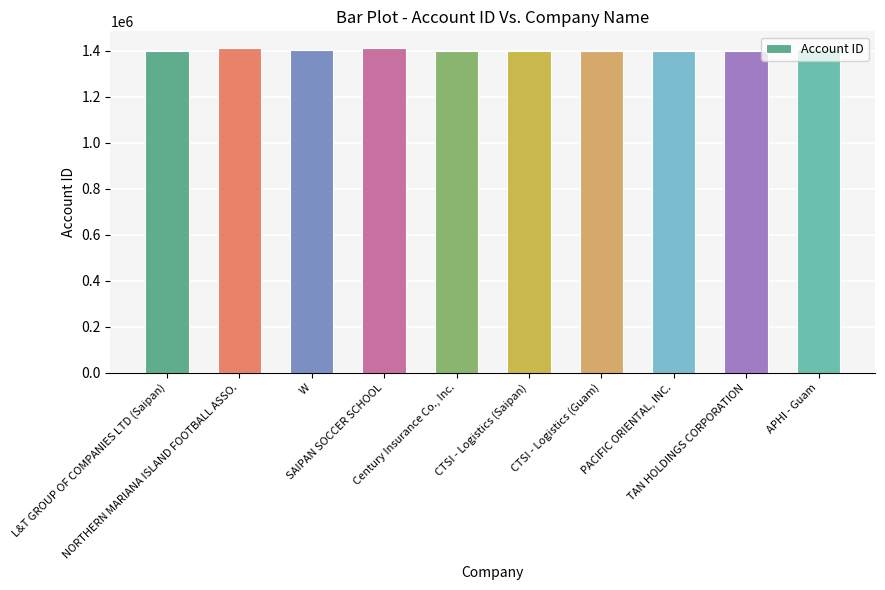

What is the difference between the maximum and minimum values?

13187